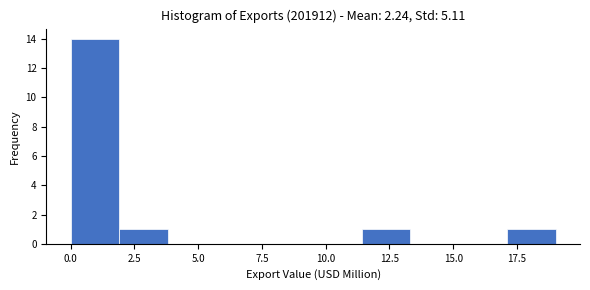

Around what value on the x-axis is the tallest bar? Give the approximate position of its centre, as read against the axis.

1.0